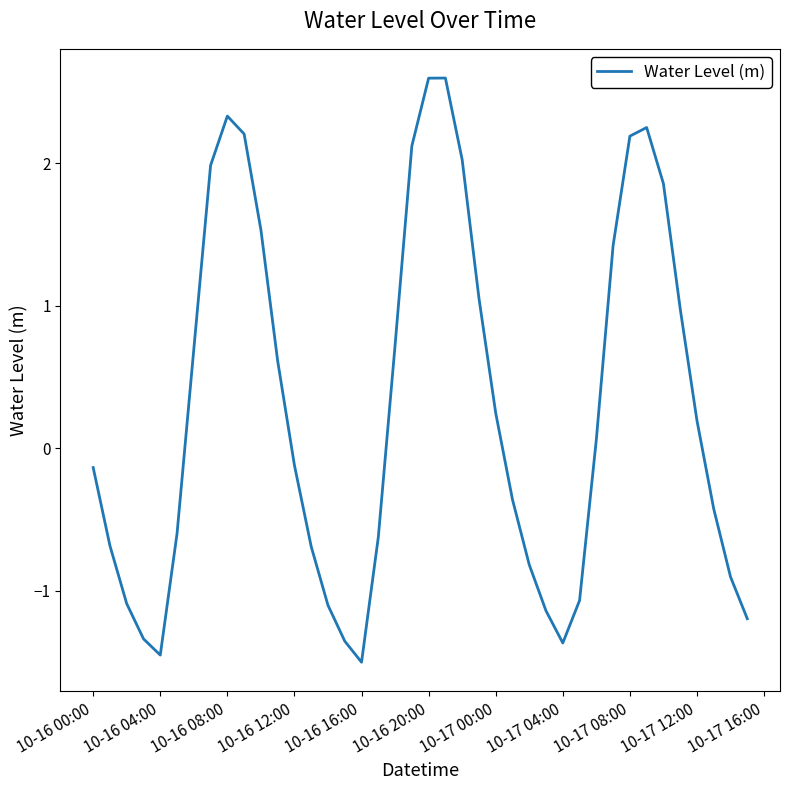

What is the greatest value displayed?

2.6